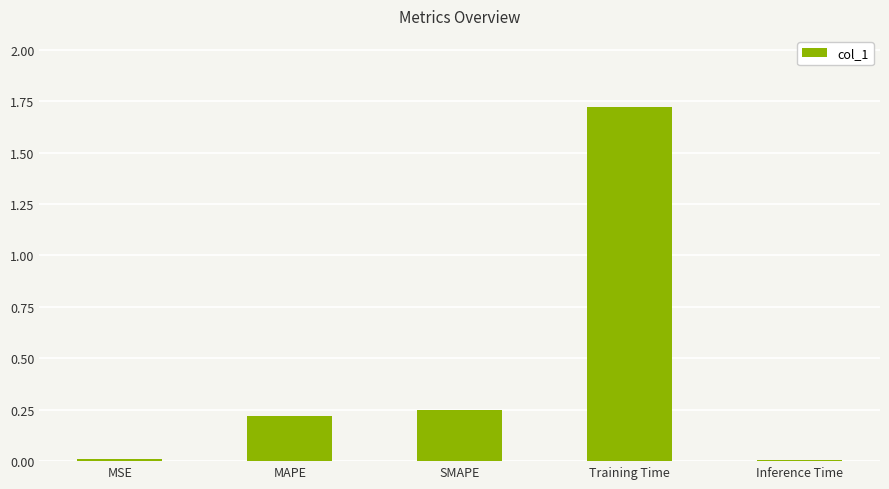

What is the sum of the values at MAPE and Training Time?

1.9